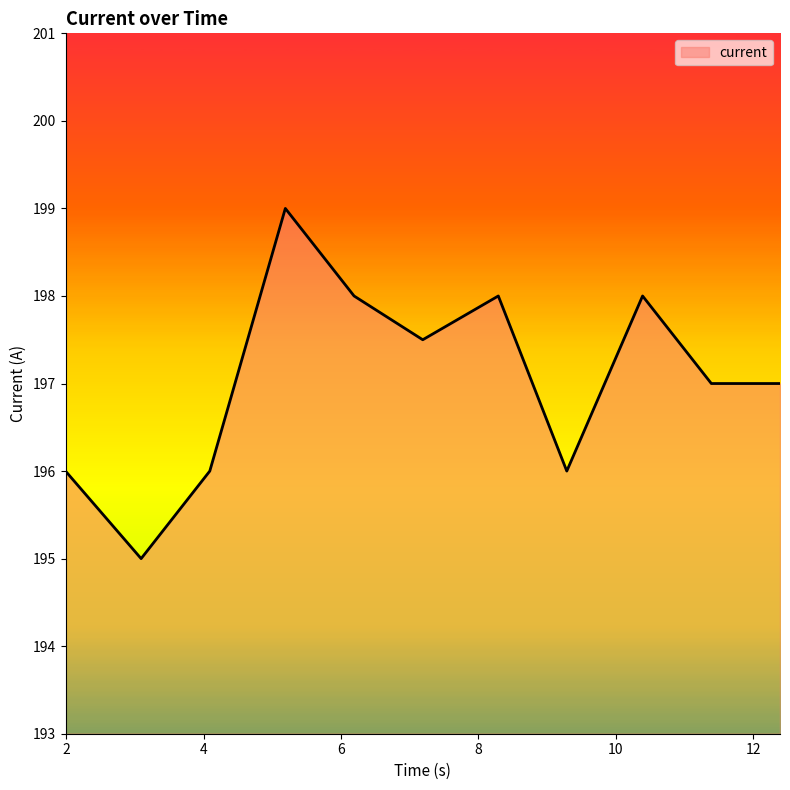

What is the difference between the maximum and minimum values?

4.0